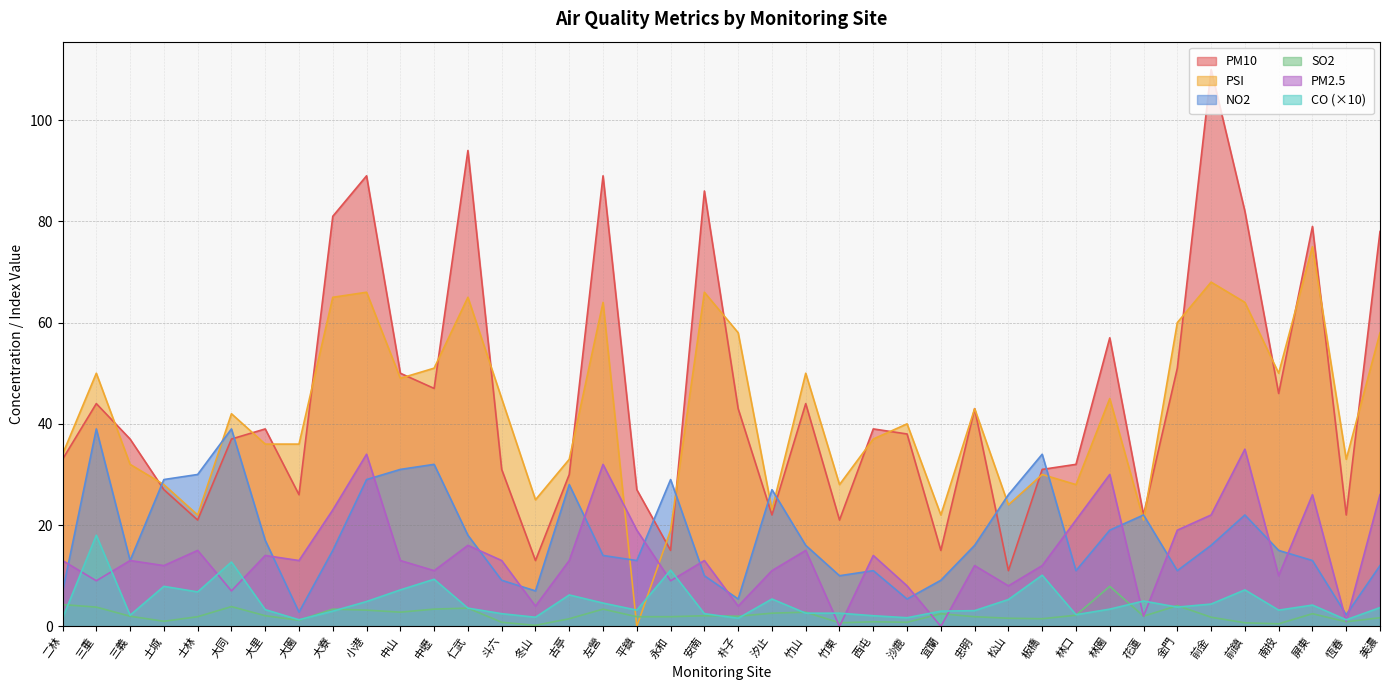

At which label does PSI first exceed 42?

三重